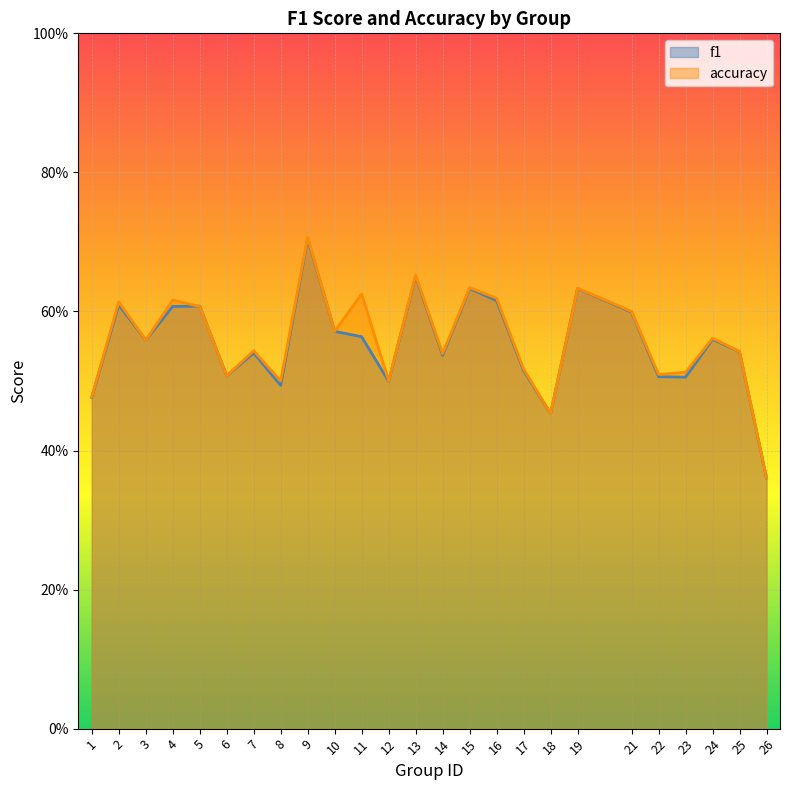

What is the greatest value displayed?

0.7